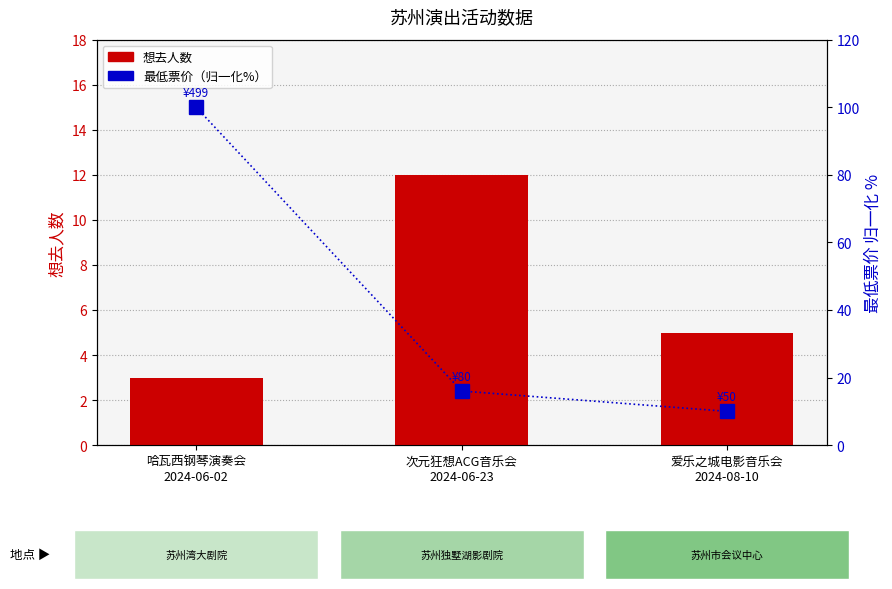

The value of 最低票价（归一化%） at 次元狂想ACG音乐会
2024-06-23 is 24.5. True or false?

False